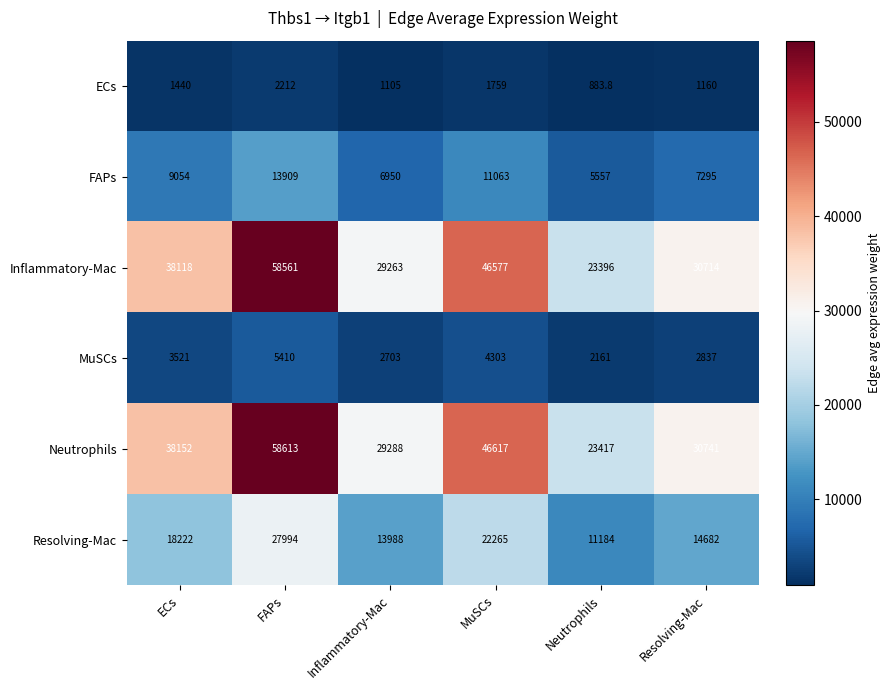

What is the sum of all ECs values?

8559.8